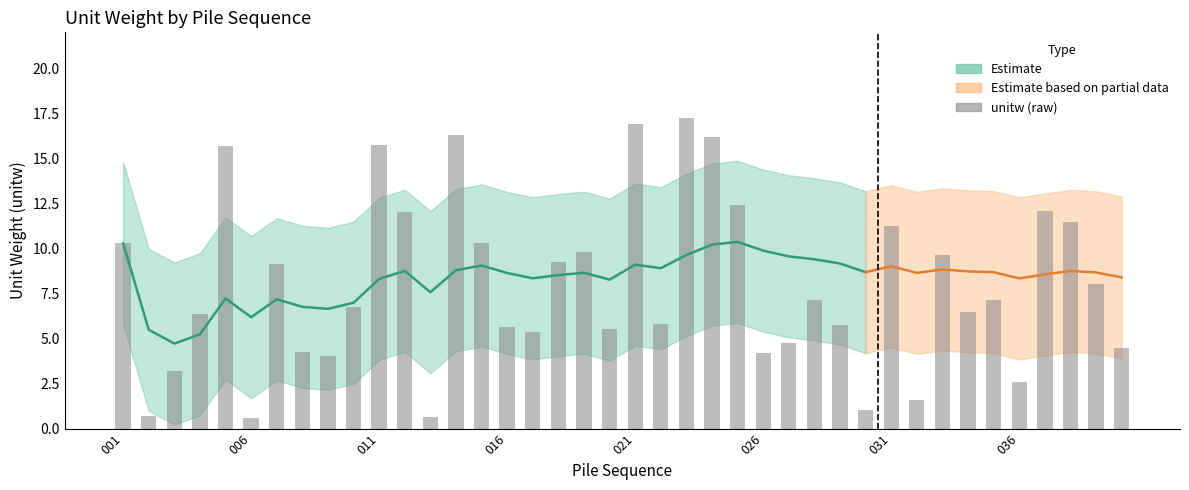

How many categories are shown in the chart?

40